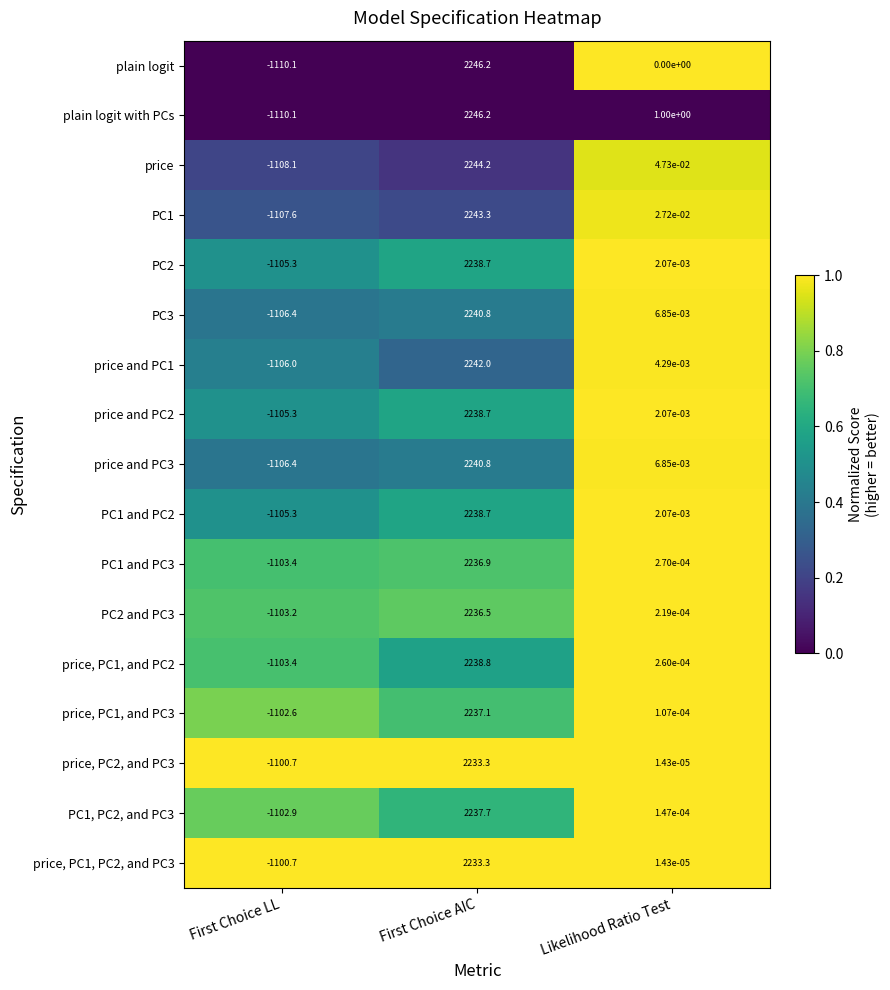

Between First Choice AIC and Likelihood Ratio Test, which series saw the biggest shift?

plain logit